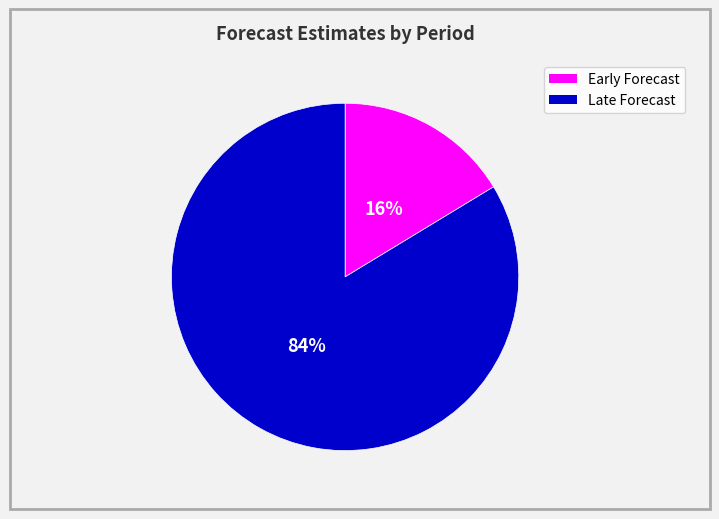

To the nearest percent, what is the average slice percentage?

50%